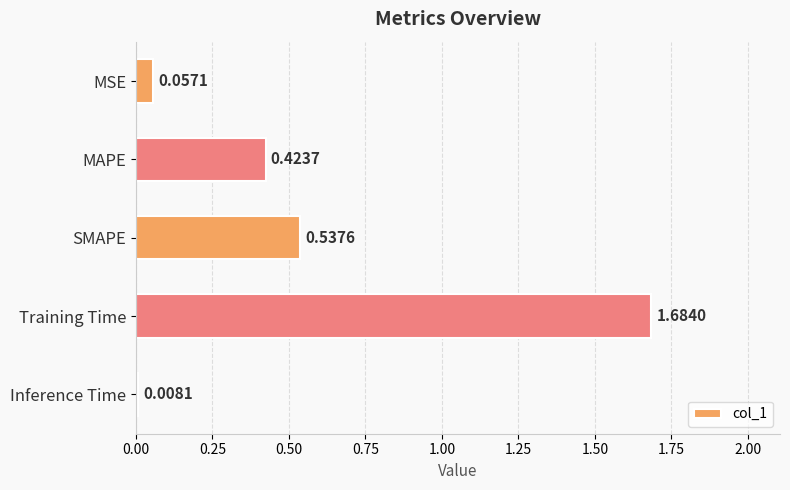

What is the label of the 1st bar from the top?

MSE